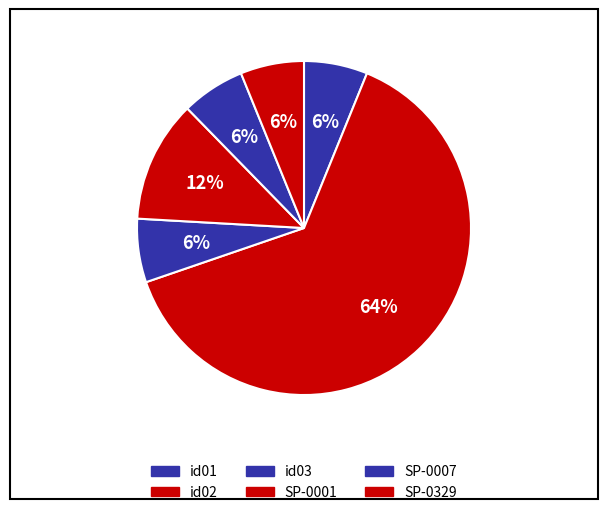

Which slice is the smallest?

id01